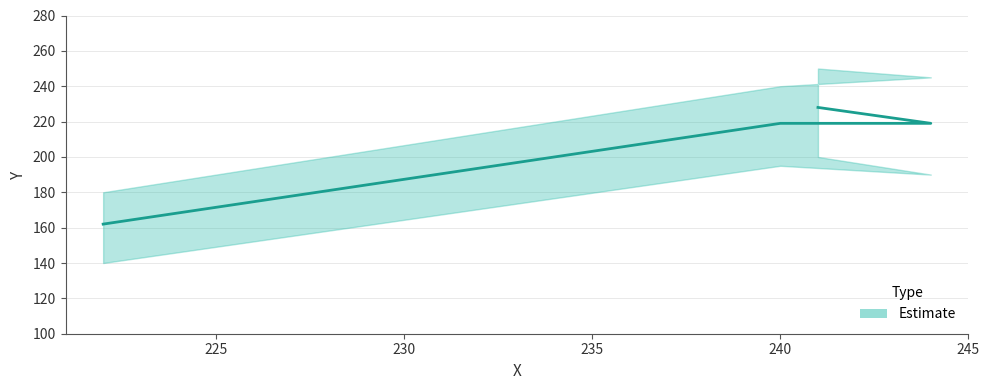

True or false: the data has more than 2 interior local peaks.

False